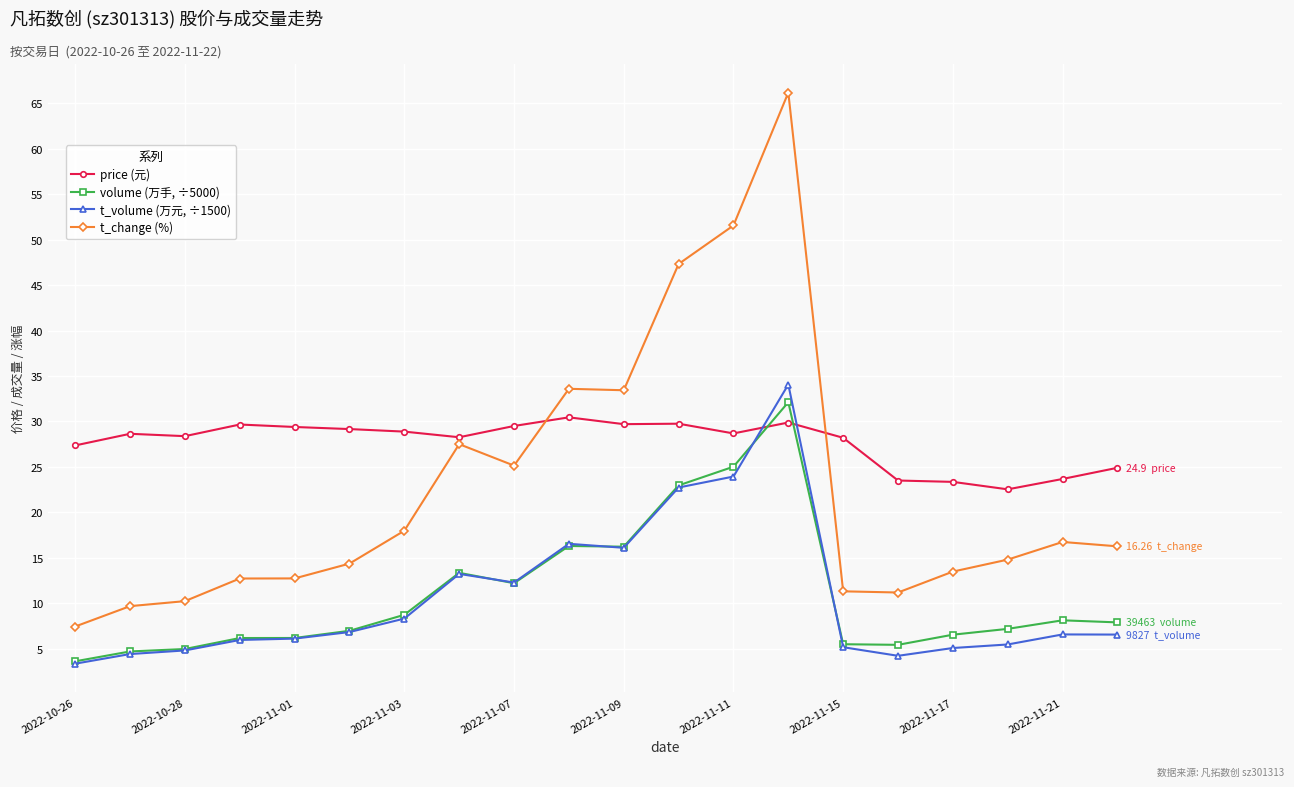

True or false: volume (万手, ÷5000) has more than 1 interior local peaks.

True